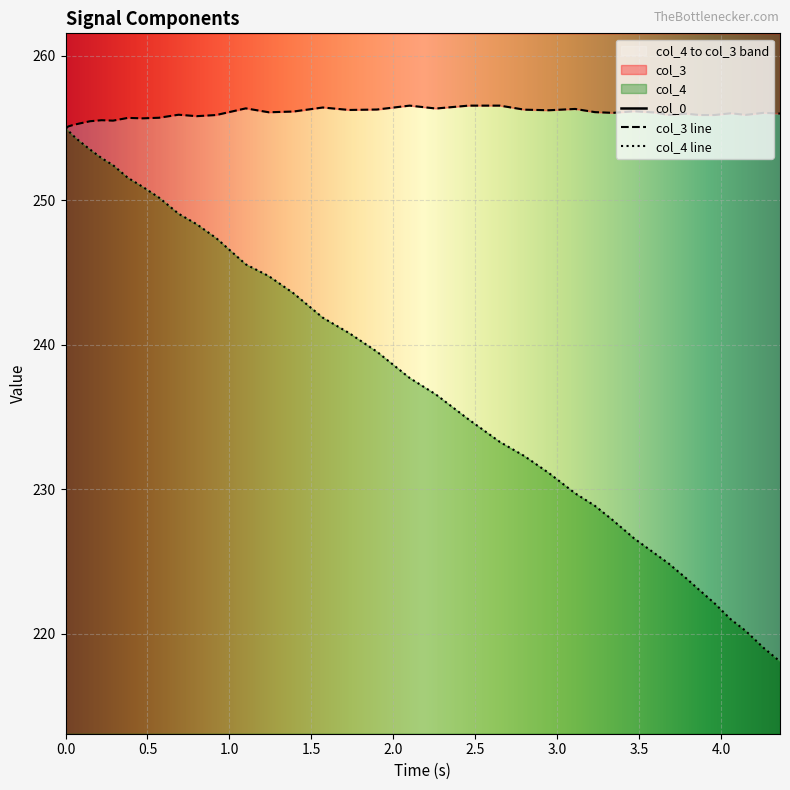

True or false: col_4 and col_0 intersect in this chart.

False